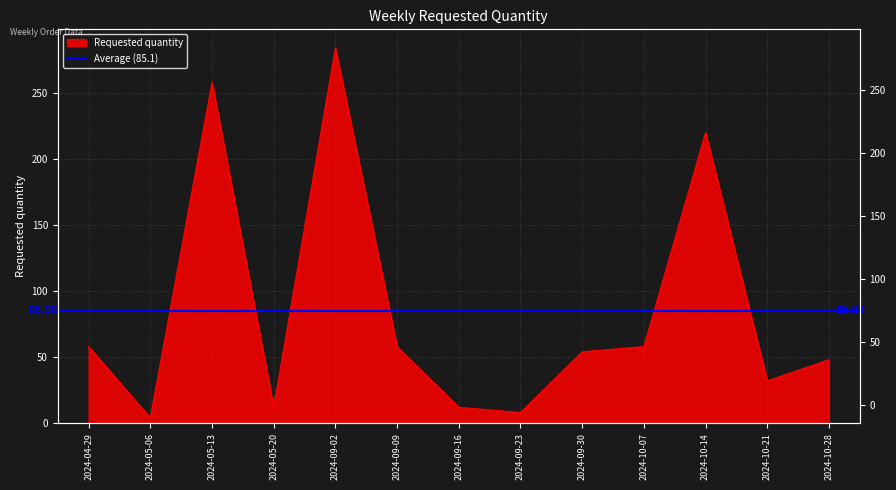

Rank the categories by value from highest to lowest.

2024-09-02, 2024-05-13, 2024-10-14, 2024-04-29, 2024-09-09, 2024-10-07, 2024-09-30, 2024-10-28, 2024-10-21, 2024-05-20, 2024-09-16, 2024-09-23, 2024-05-06